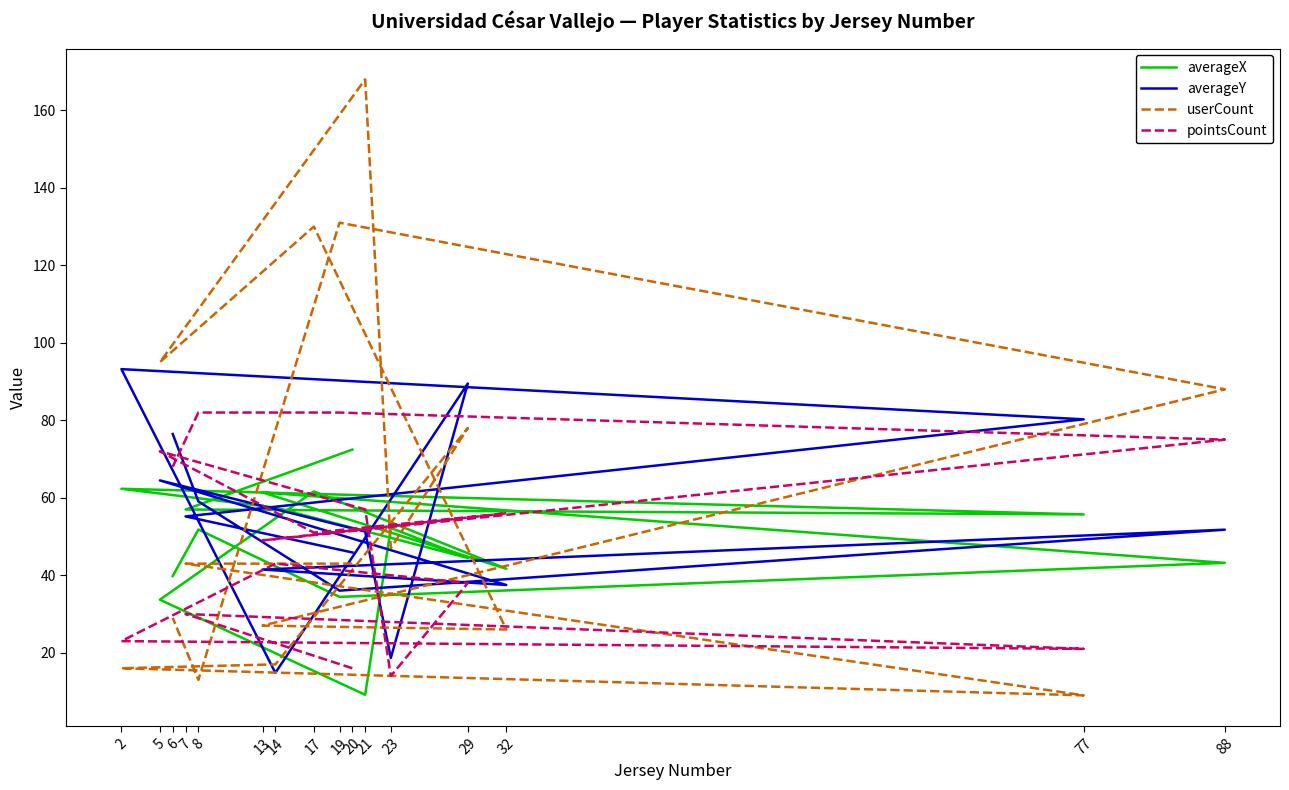

Which has a higher value, 29 or 77?

77